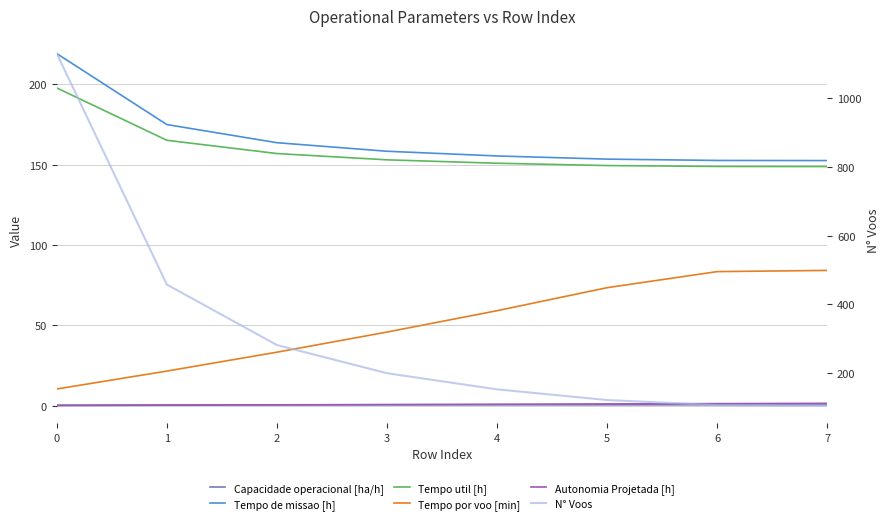

How many lines are shown in the chart?

6